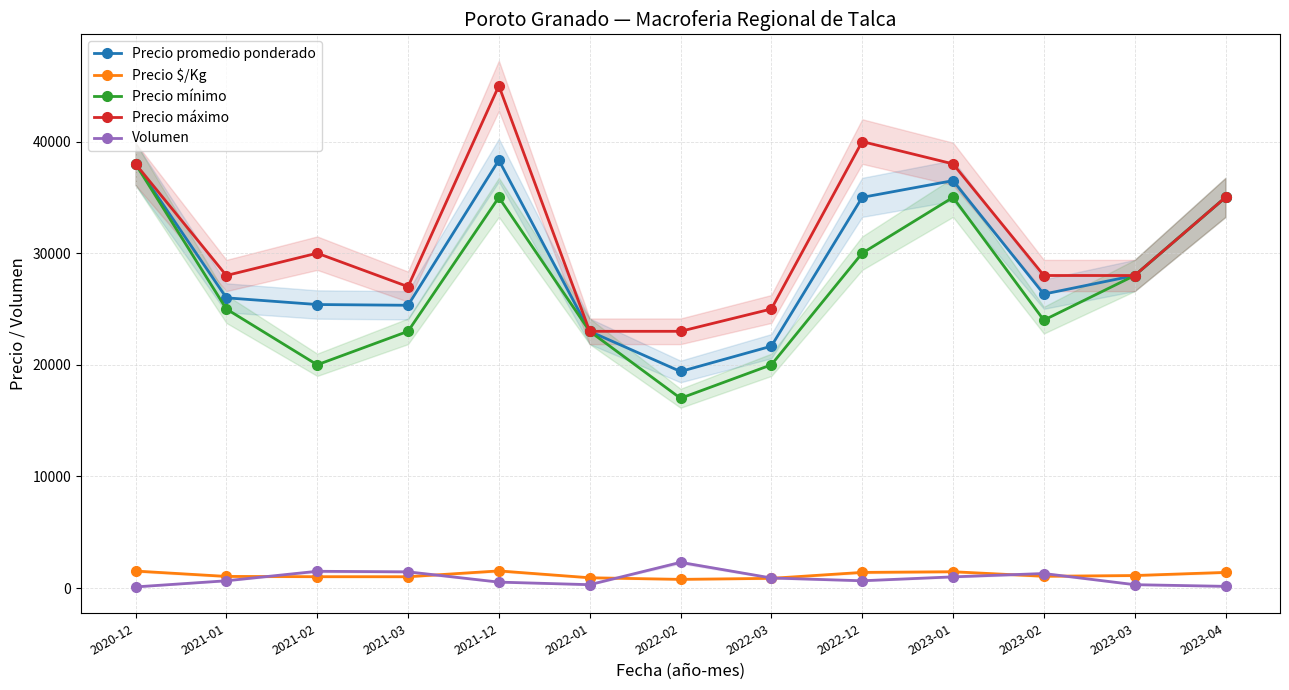

Reading left to right, extract all data points from this chart.

Precio promedio ponderado: 38000	26000	25400	25333	38333	23000	19400	21667	35000	36500	26333	28000	35000
Precio $/Kg: 1520	1040	1016	1013	1533	920	776	867	1400	1460	1053	1120	1400
Precio mínimo: 38000	25000	20000	23000	35000	23000	17000	20000	30000	35000	24000	28000	35000
Precio máximo: 38000	28000	30000	27000	45000	23000	23000	25000	40000	38000	28000	28000	35000
Volumen: 100	650	1500	1450	530	300	2300	900	650	1000	1300	300	150